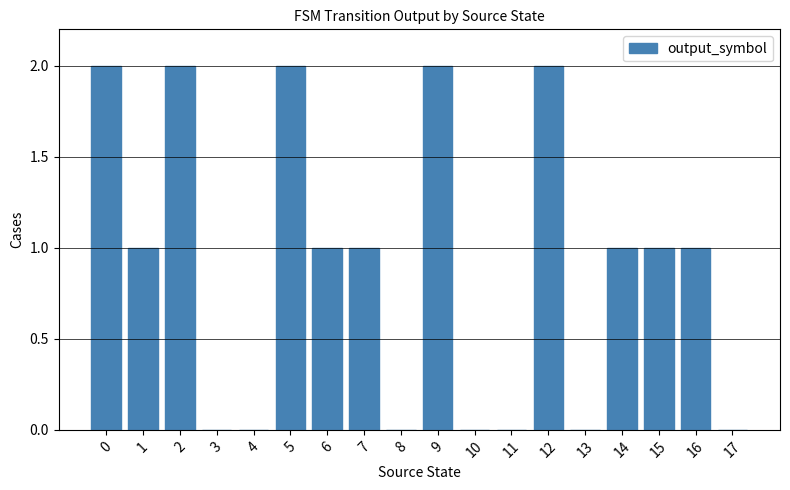

What is the sum of all values?

16